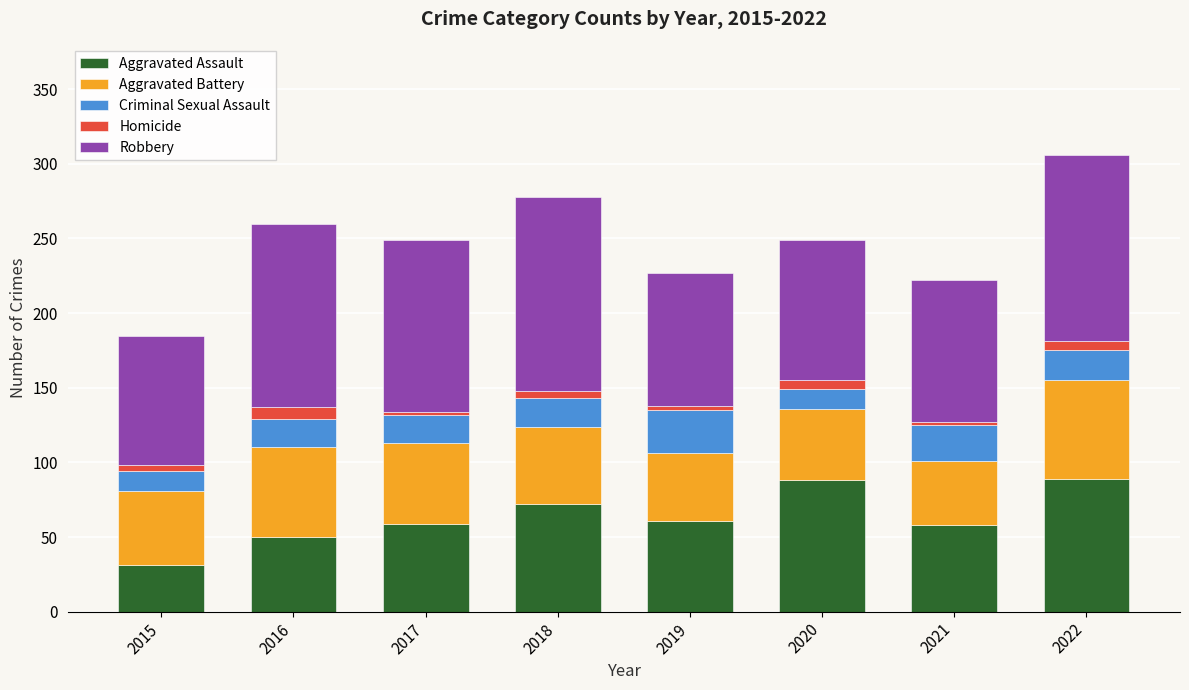

How many bars are there in total?

8